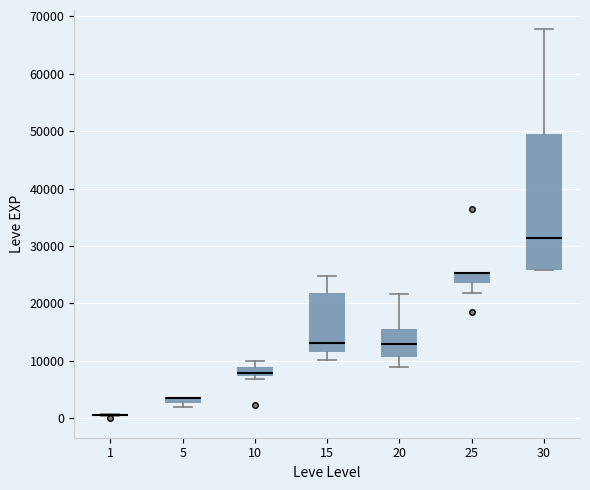

Where is the upper edge of the box at x = 15 on the y-axis? The values are not printed on the chart, so give them approximately, as read against the axis.

22000